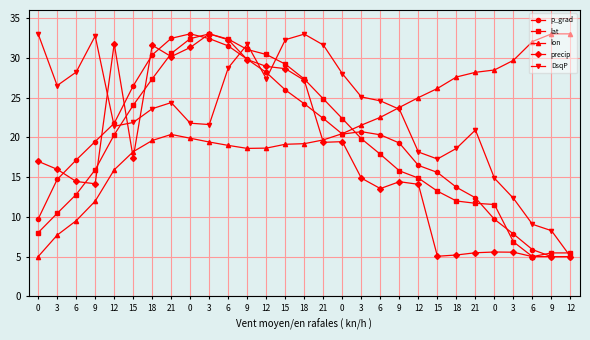

What is the label of the 18th point from the left?

3